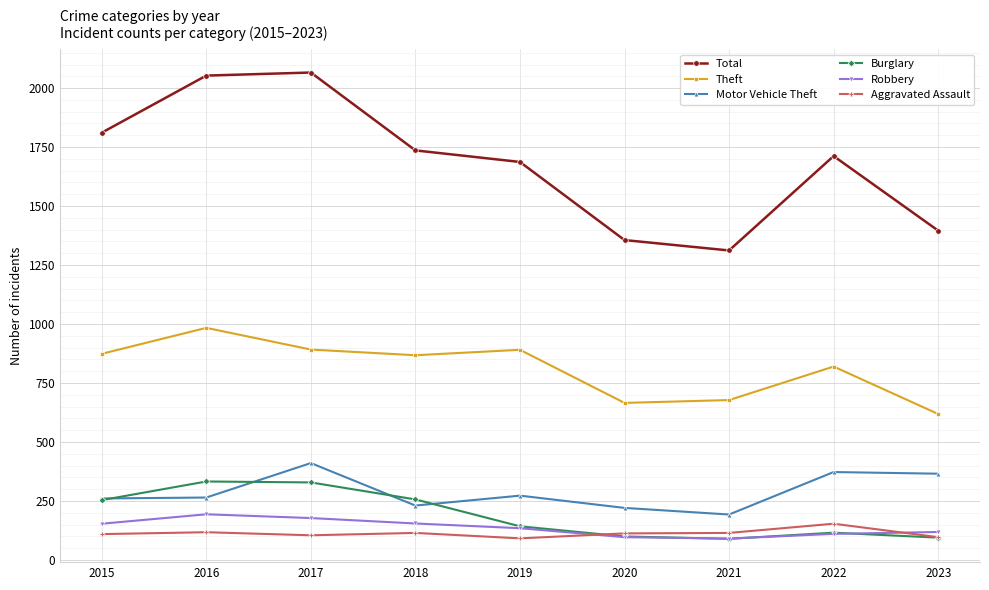

The Theft series shows 389 at 2023. True or false?

False